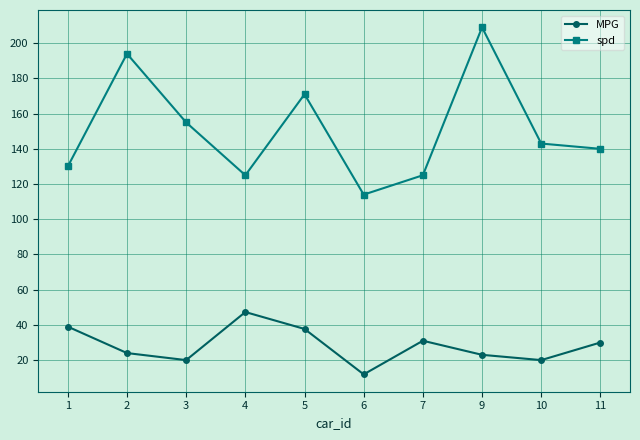

Rank the series at 7 from lowest to highest value.

MPG, spd